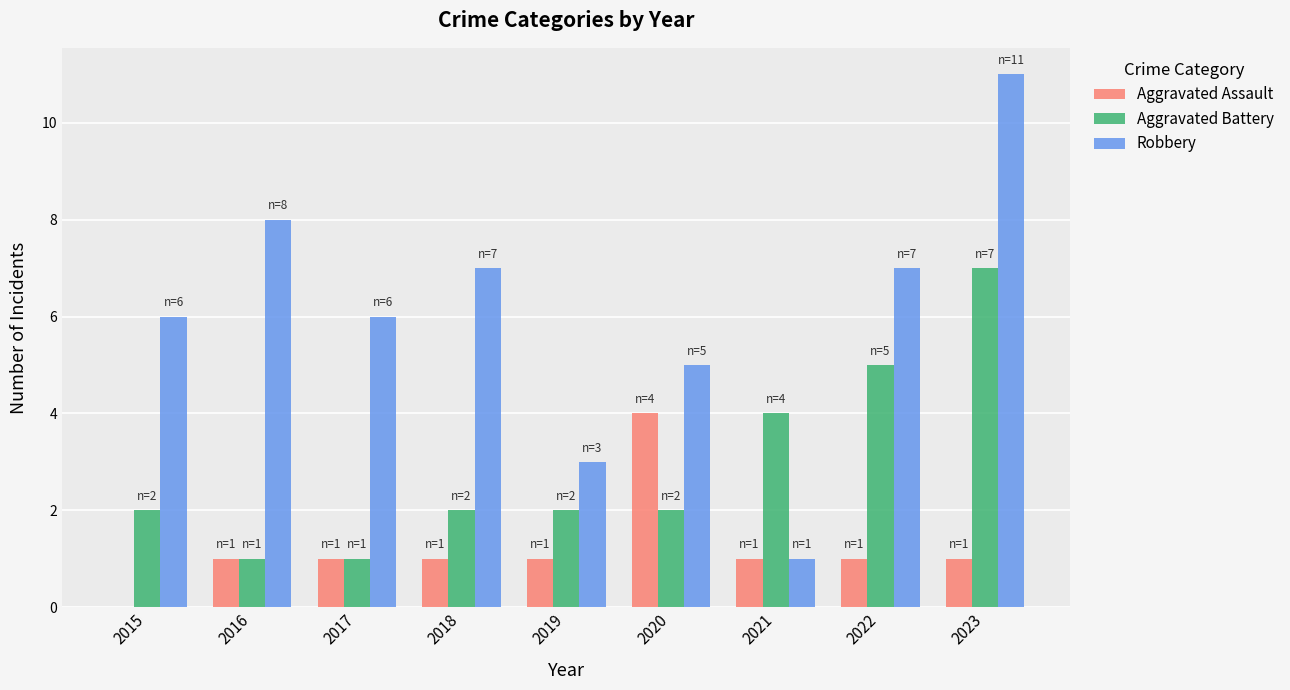

What is the total value across all series at 2017?

8